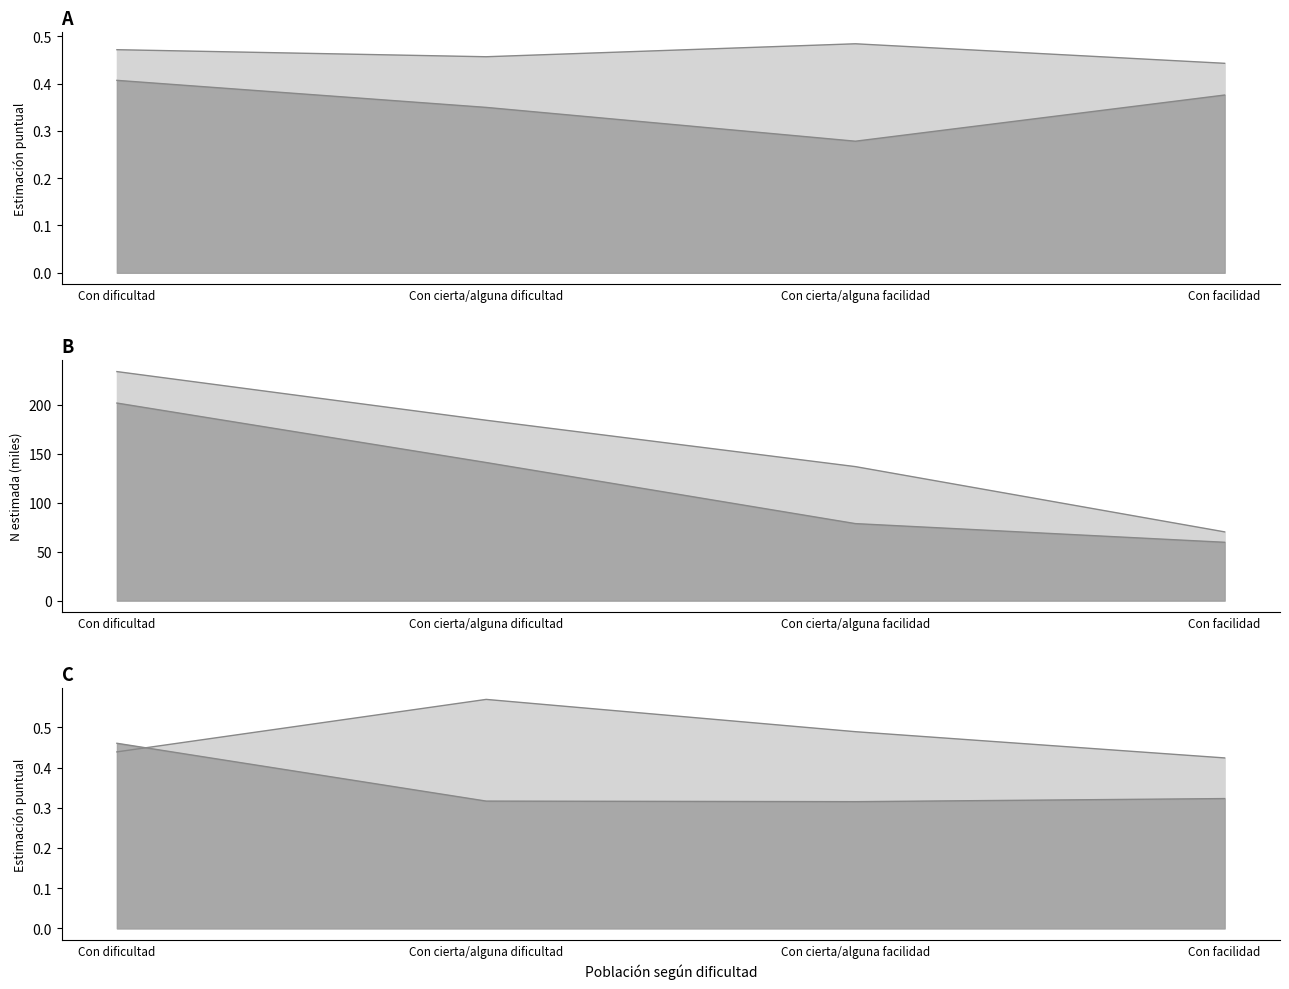

What is the value of the Mujer Si pct point at the 1st from the left?

0.5